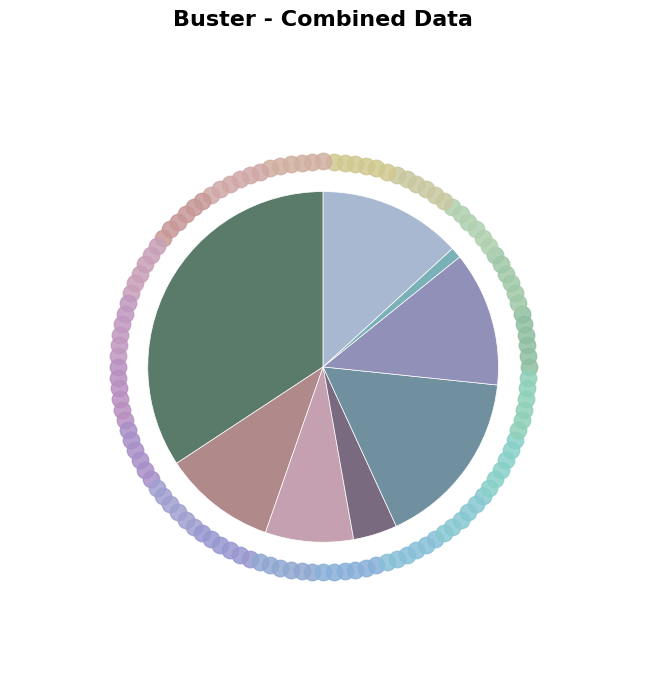

To the nearest percent, what is the average slice percentage?

12%